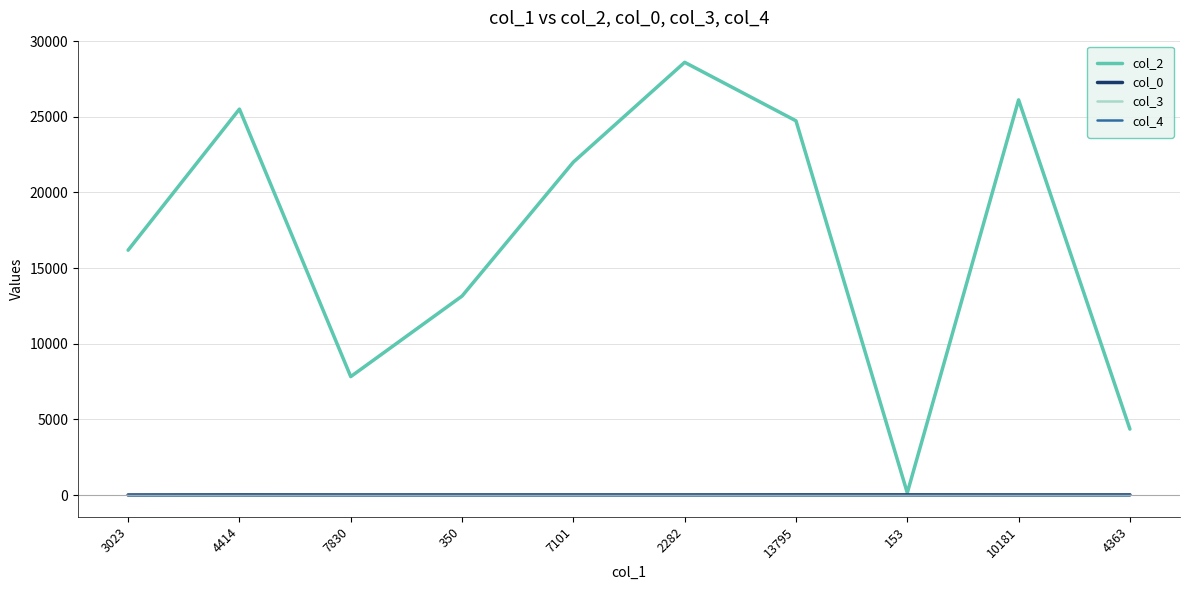

Which series has the largest total across all categories?

col_2